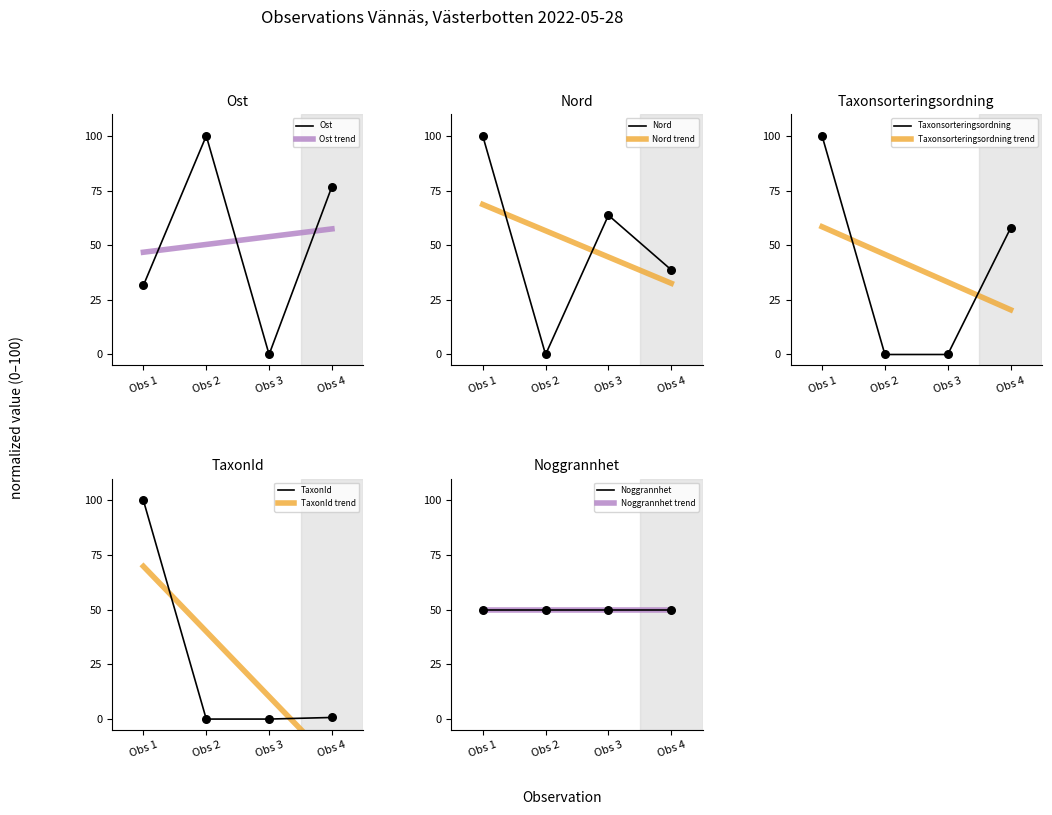

Is the value of Ost trend at Obs 1 greater than the value of Ost at Obs 1?

Yes